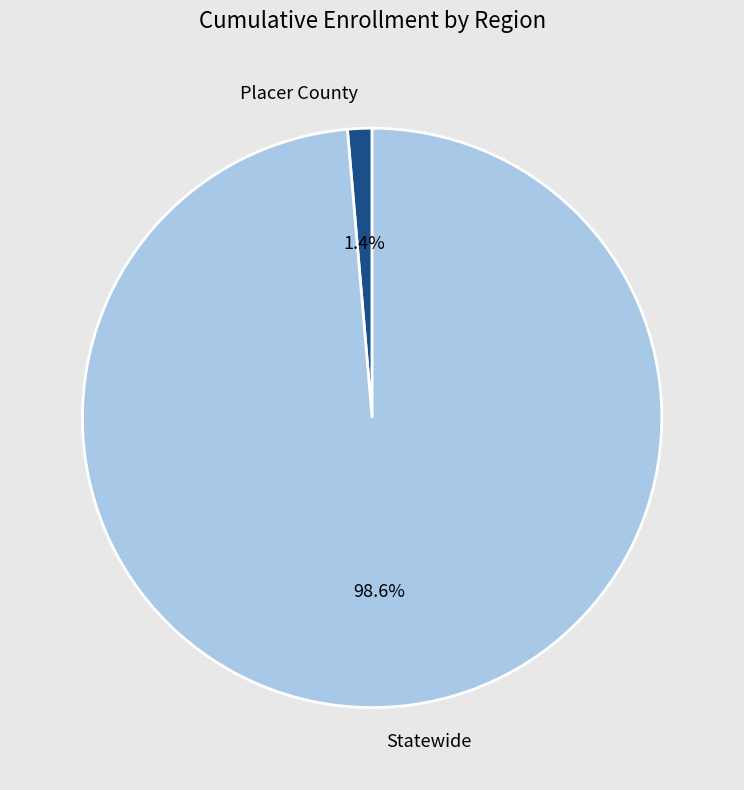

Which category has the smallest portion of the pie?

Placer County